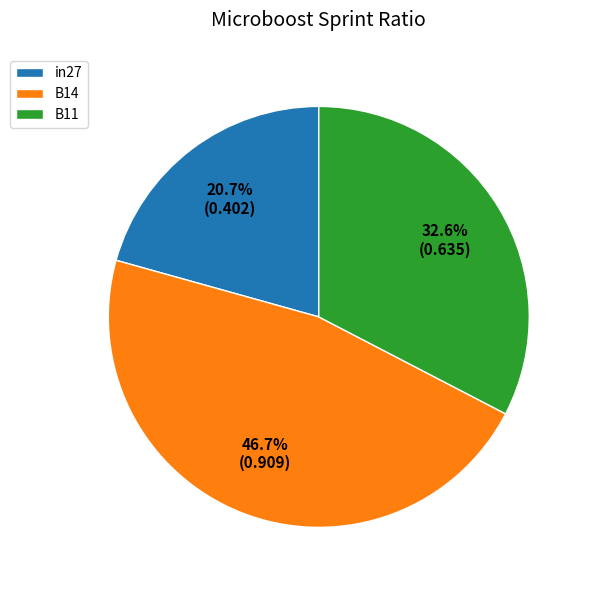

Is the sum of in27 and B11 greater than half?

Yes